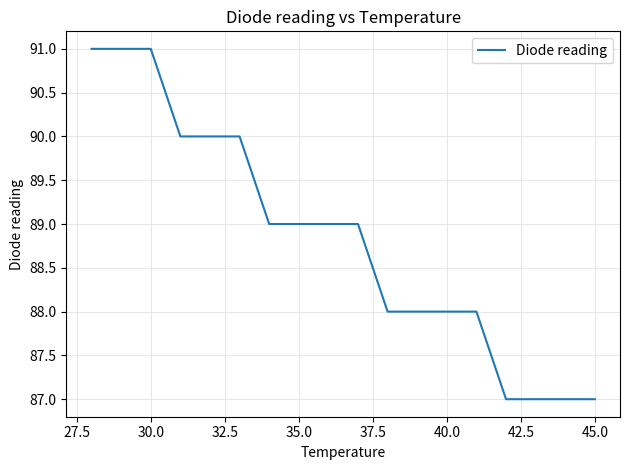

What is the maximum value shown in the chart?

91